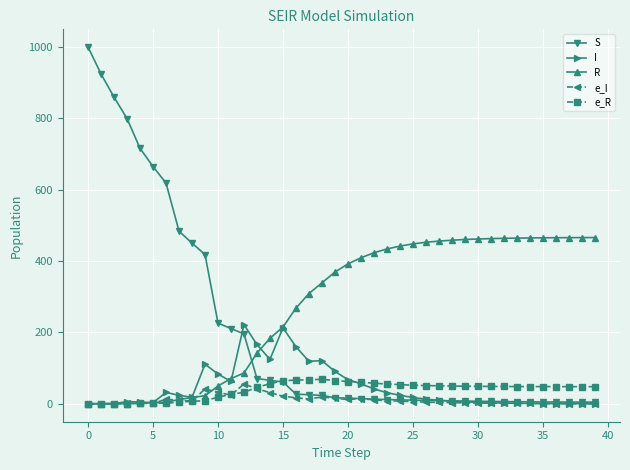

What is the difference between the maximum and second lowest values in the e_I series?

55.3